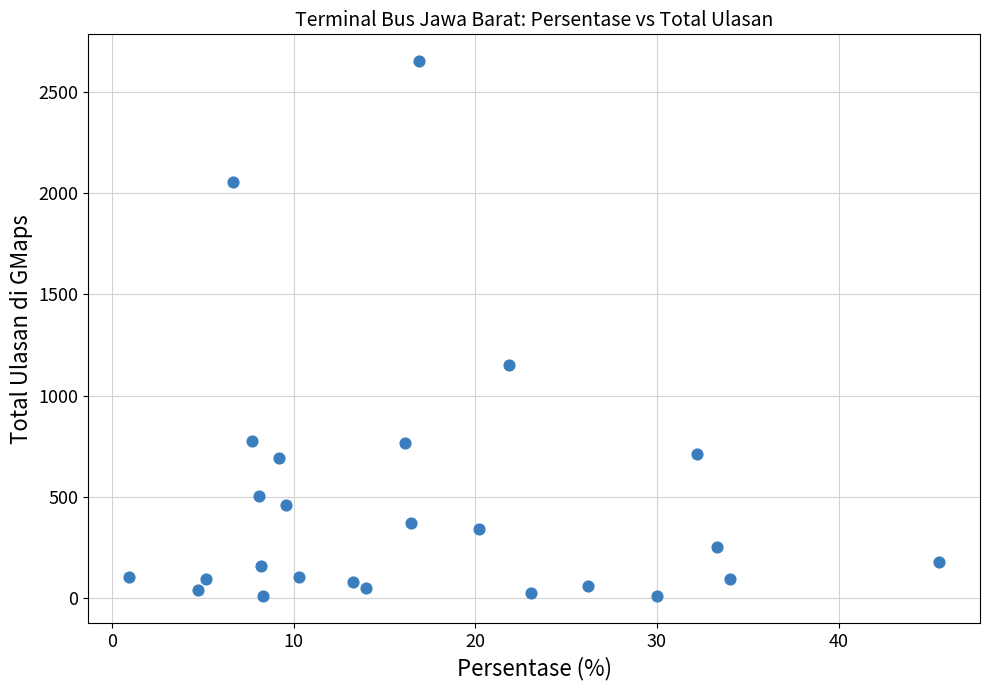

What Y value in the scatter plot is closest to 1331?

1153